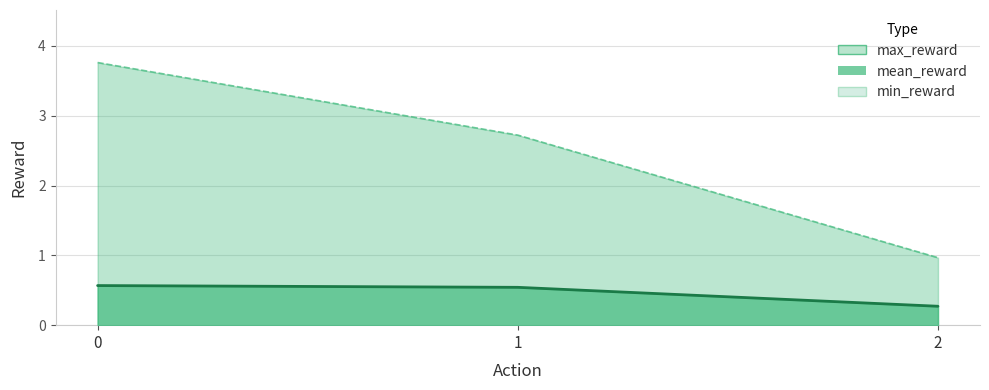

What is the difference between the maximum and minimum values in the max_reward series?

2.8